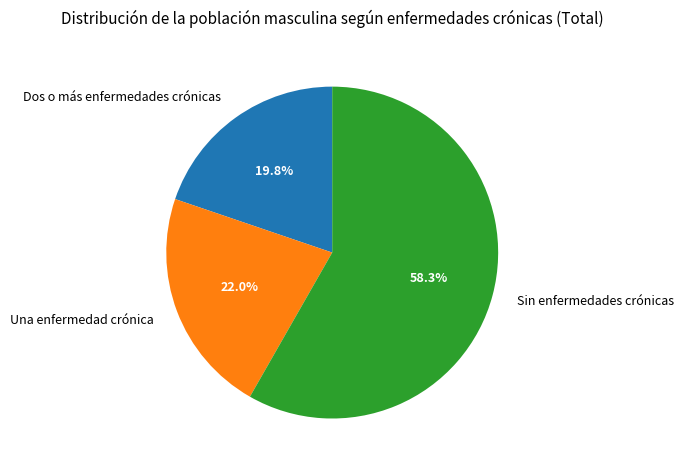

Count the number of slices in the pie.

3